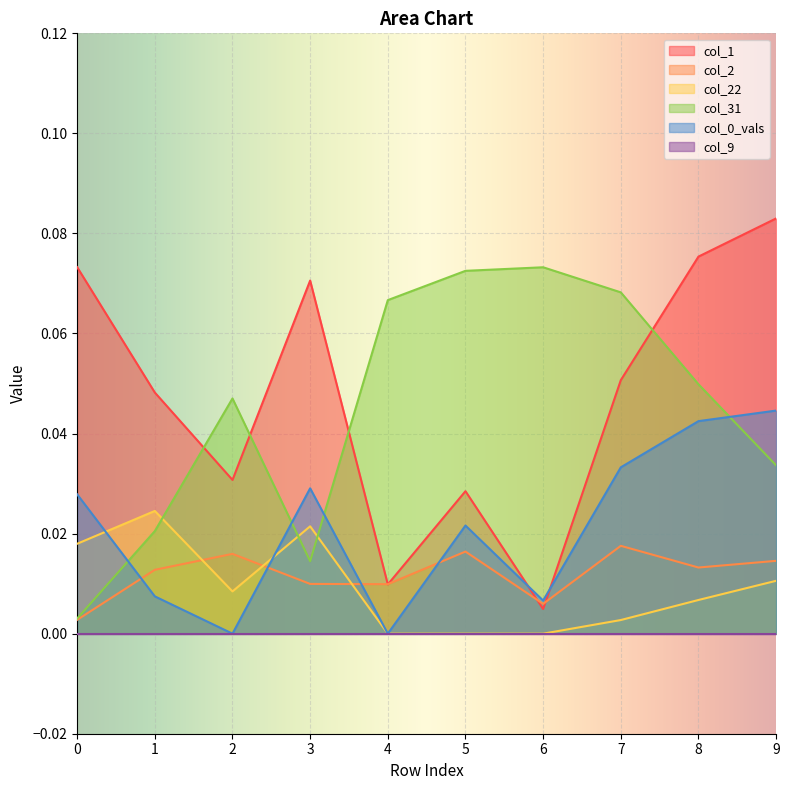

Between which two adjacent categories do col_22 and col_31 first intersect?

1 and 2